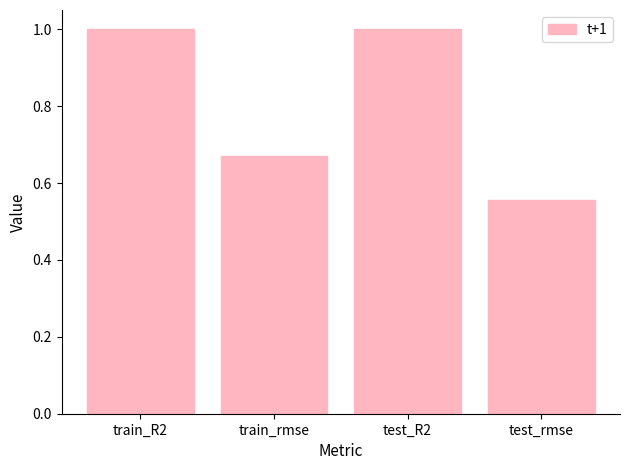

True or false: the data shows 0.4 at train_R2.

False